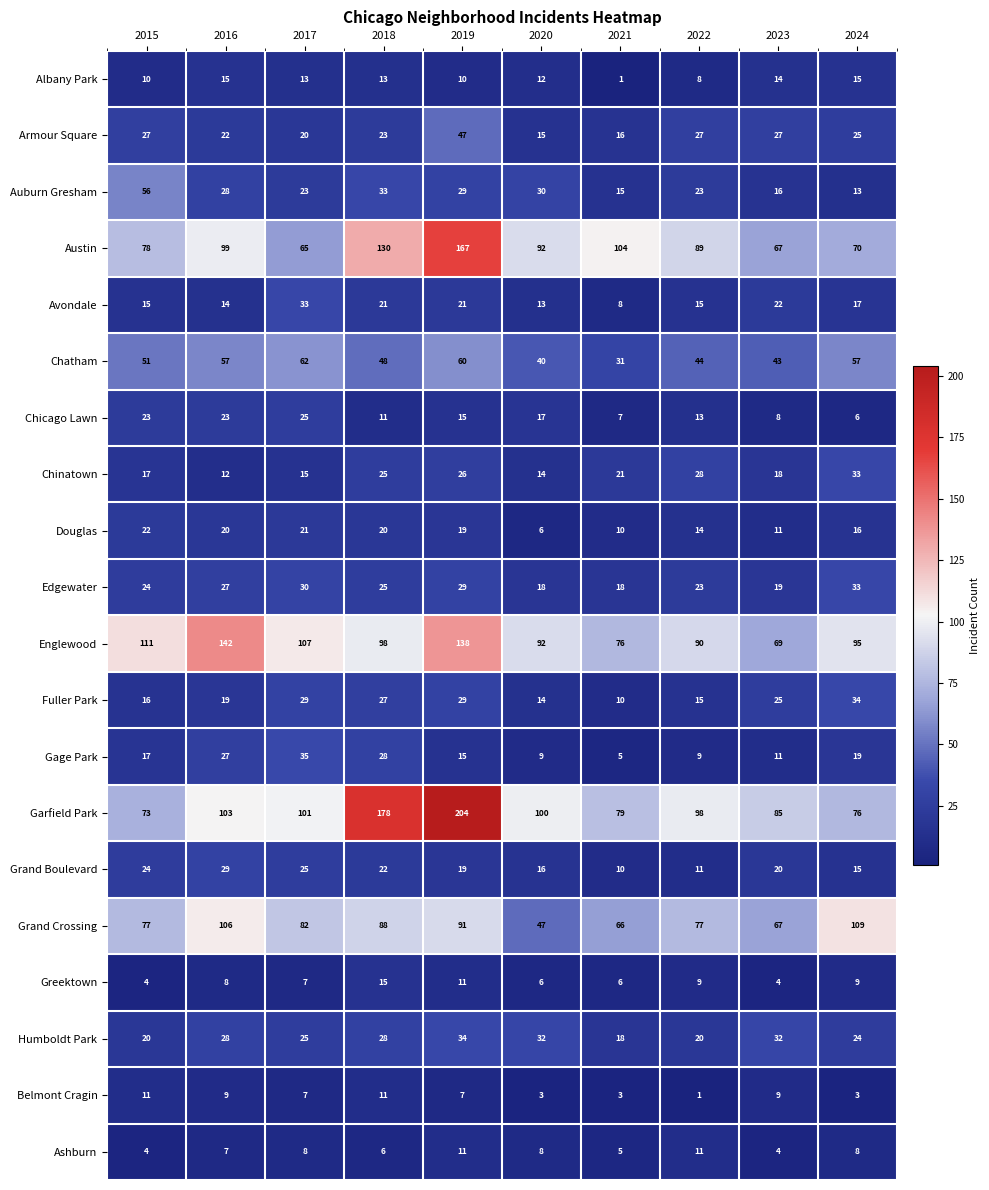

What is the difference between the highest and lowest values at 2020?

97